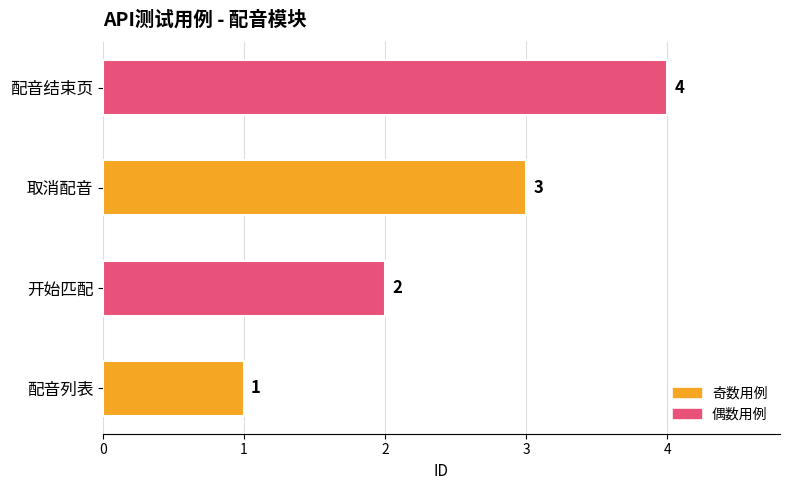

What is the change in value from 取消配音 to 配音结束页?

+1